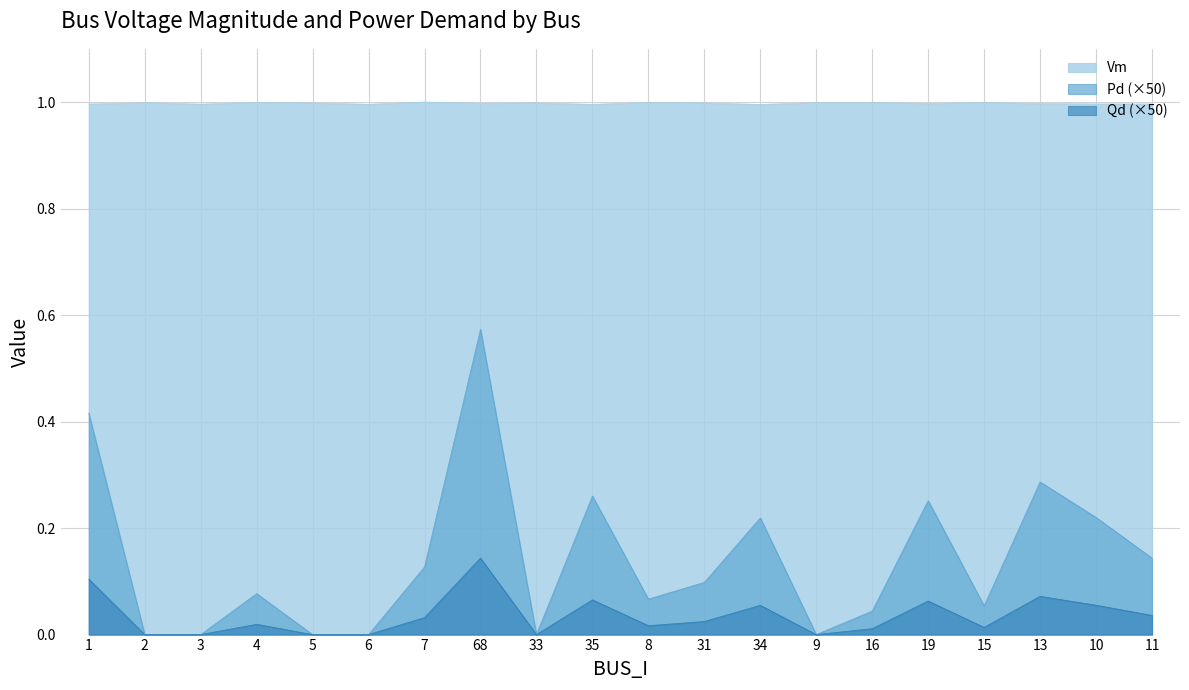

True or false: Vm has a value of 1.8 at 4.

False